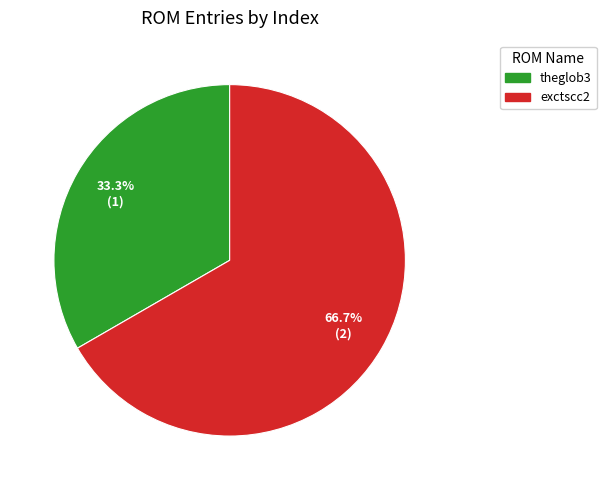

Which has a higher value, exctscc2 or theglob3?

exctscc2